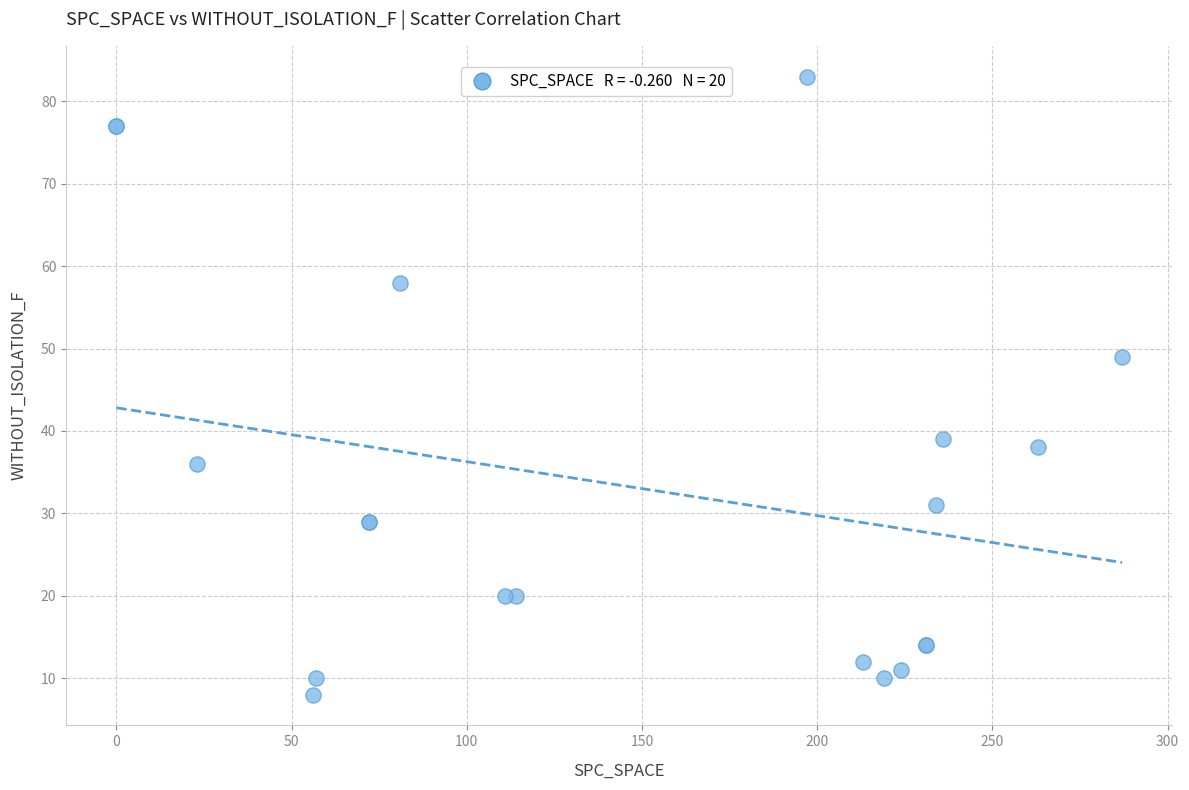

What Y value in the scatter plot is closest to 45?

49